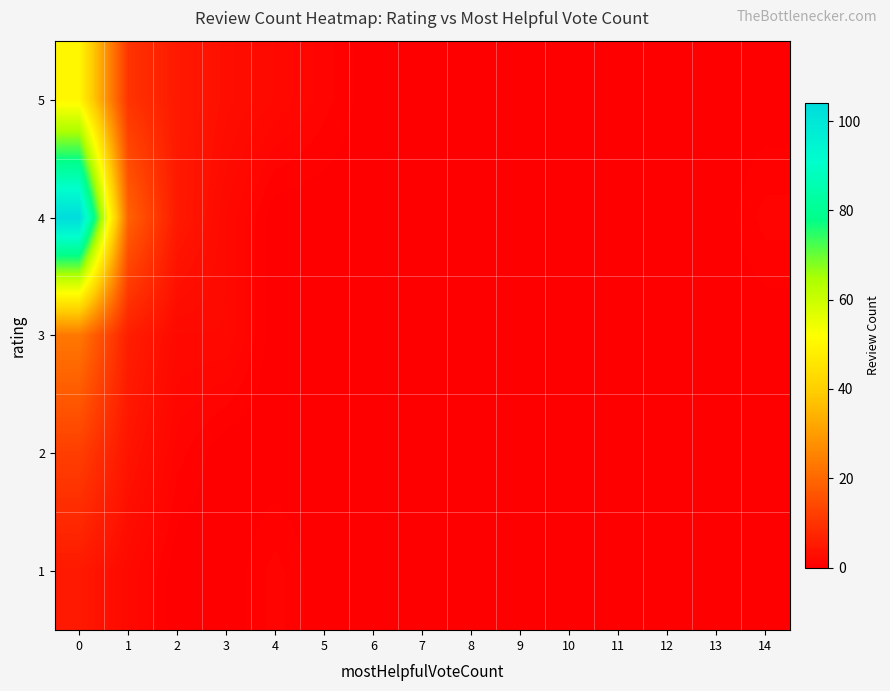

List the series in order of their peak value, lowest first.

row_0, row_1, row_2, row_4, row_3